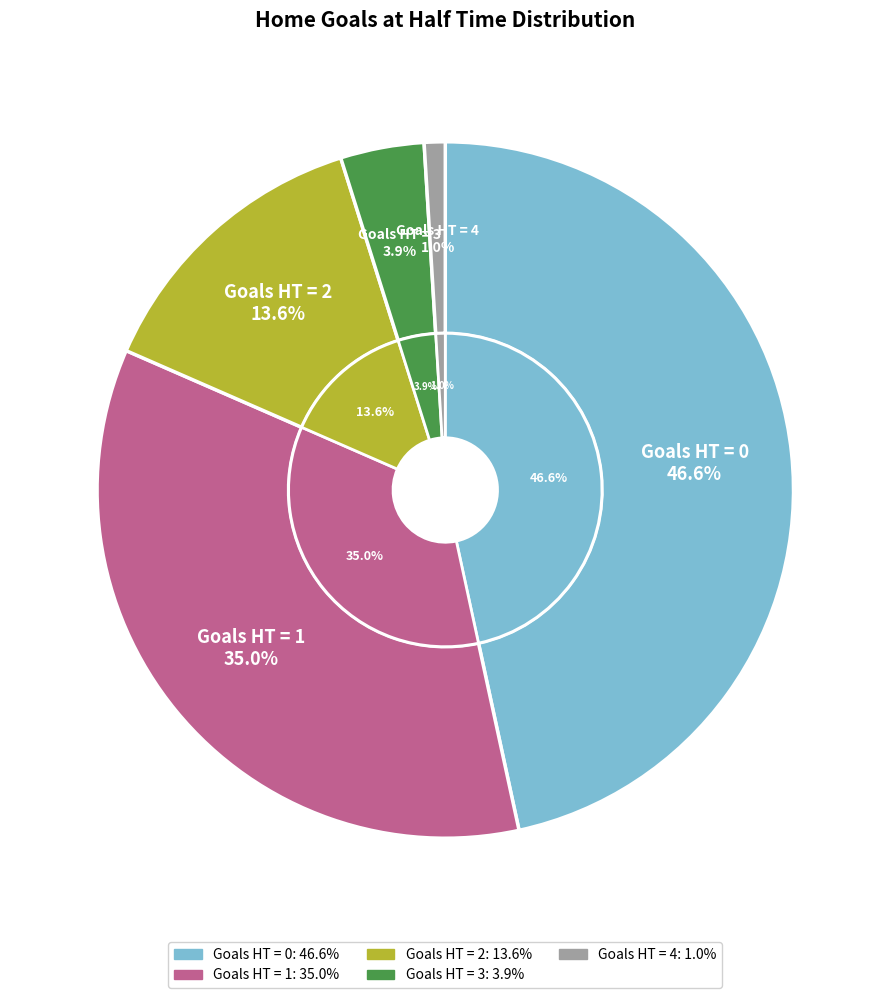

What percentage do 0 and 1 together represent?

81.6%